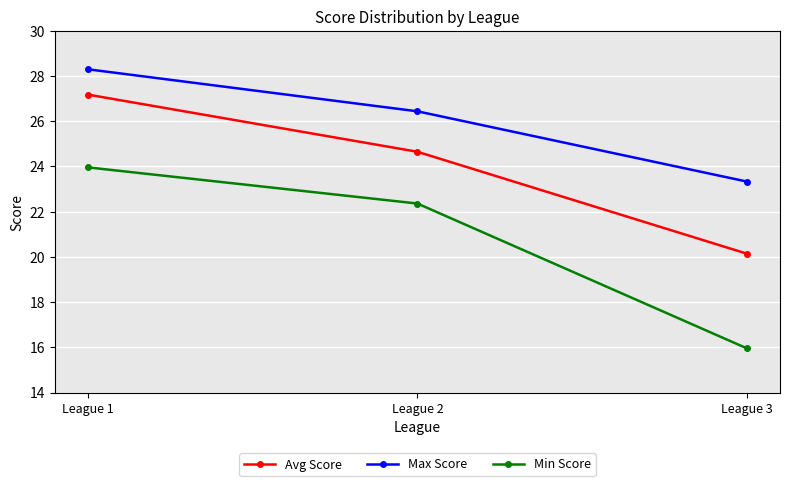

What is the sum of all Min Score values?

62.3